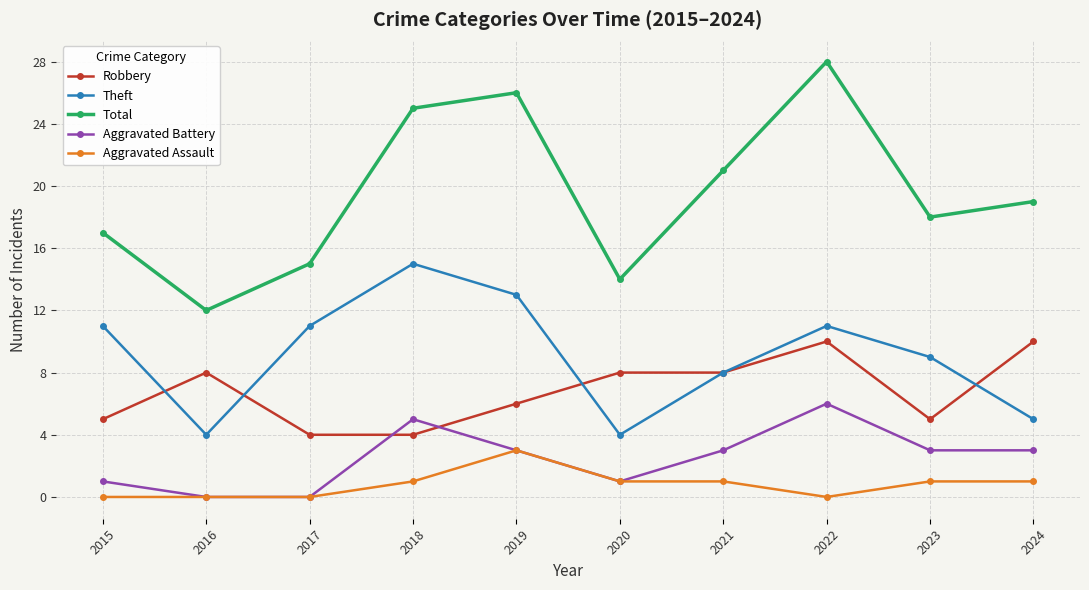

At which category is the sum across all series the highest?

2022